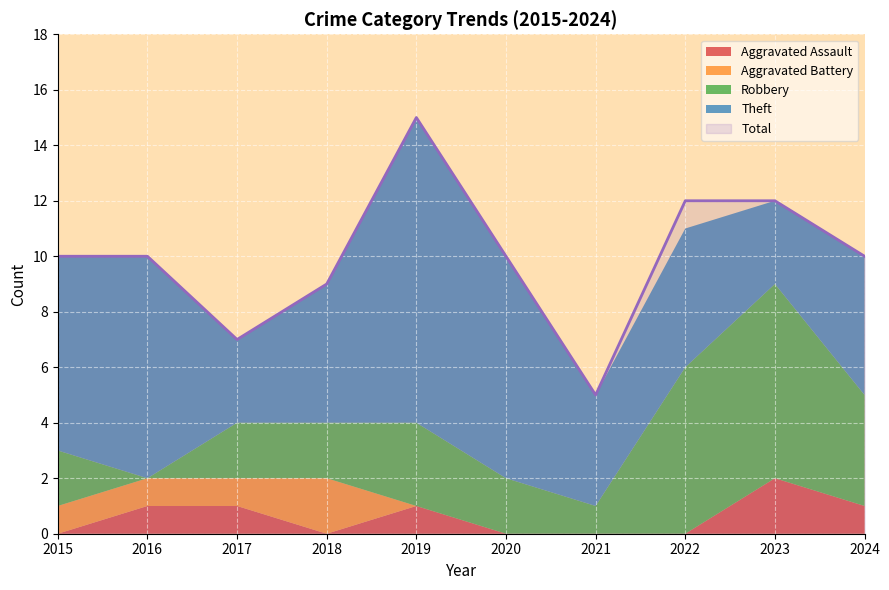

What is the difference between the highest and lowest values at 2021?

5